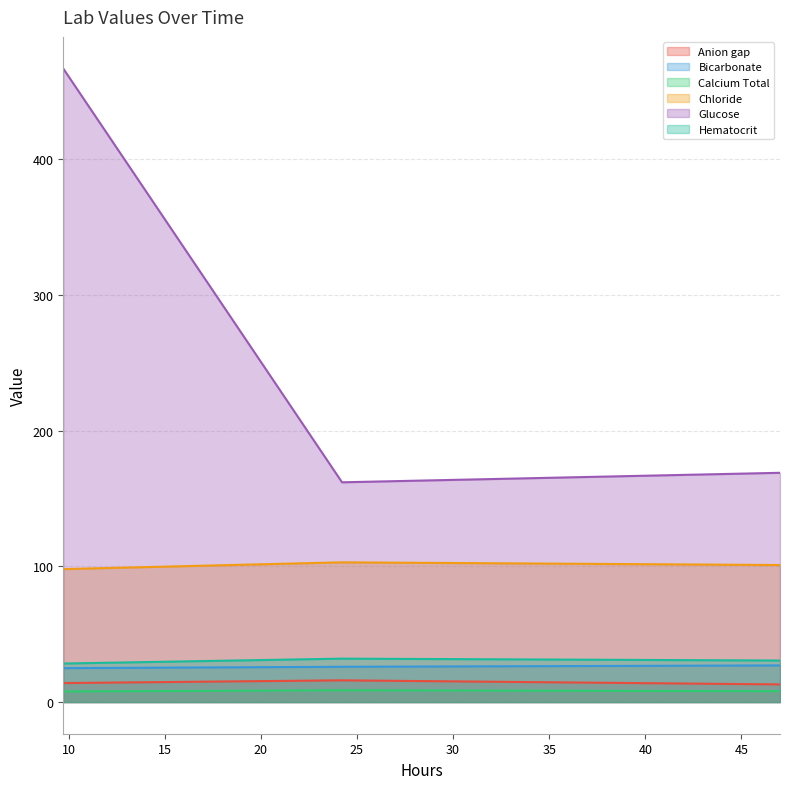

Where is Bicarbonate nearest to the value 26?

24.2225